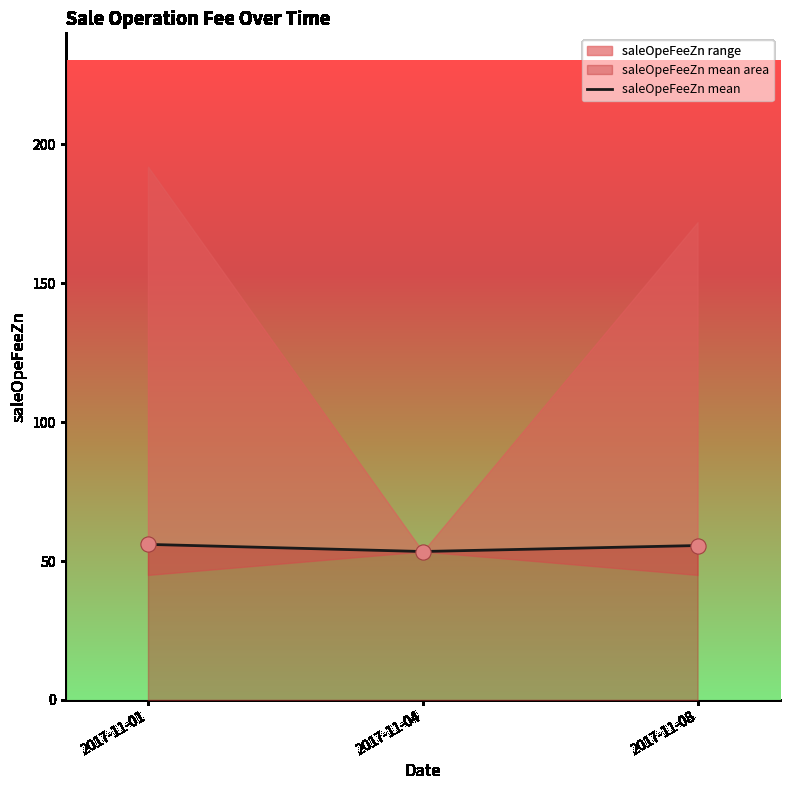

What is the ratio of the value at 2017-11-04 to the value at 2017-11-08?

1.0